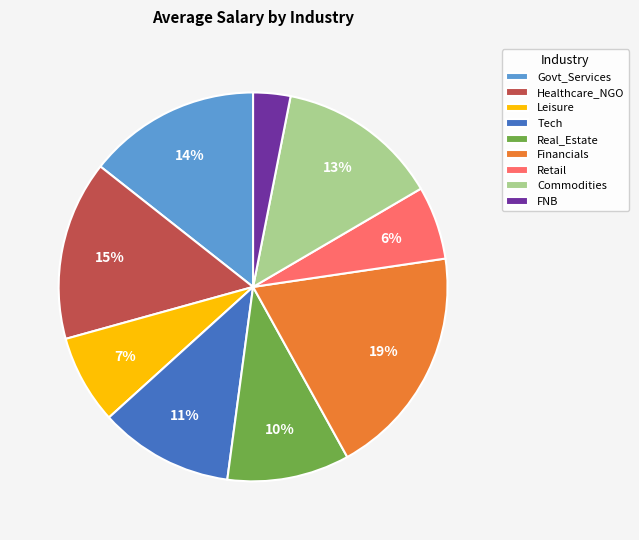

Rank the categories by value from highest to lowest.

Financials, Healthcare_NGO, Govt_Services, Commodities, Tech, Real_Estate, Leisure, Retail, FNB